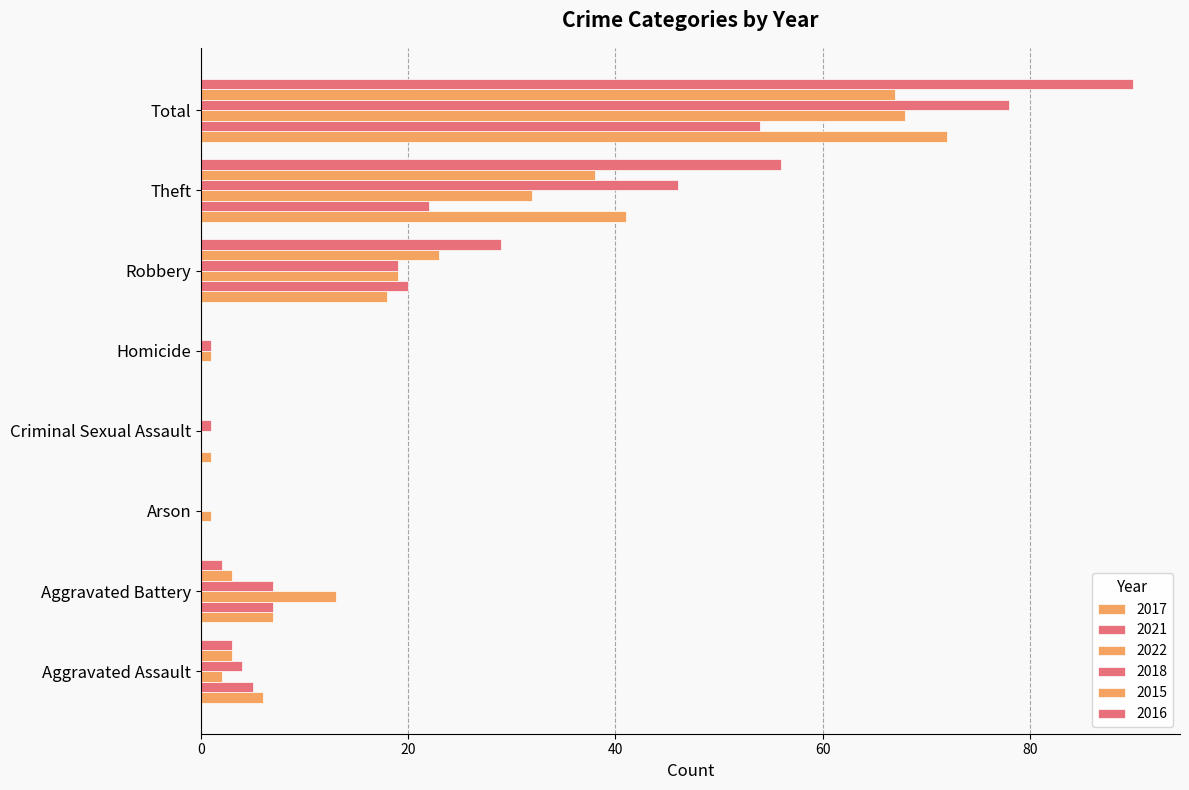

Which category has the lowest value across all series?

Arson